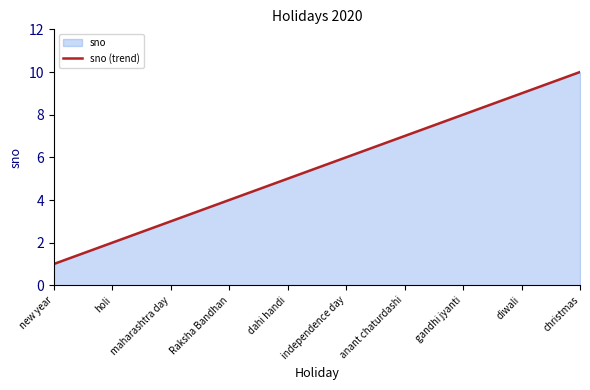

List the labels in order of value, smallest first.

new year, holi, maharashtra day, Raksha Bandhan, dahi handi, independence day, anant chaturdashi, gandhi jyanti, diwali, christmas